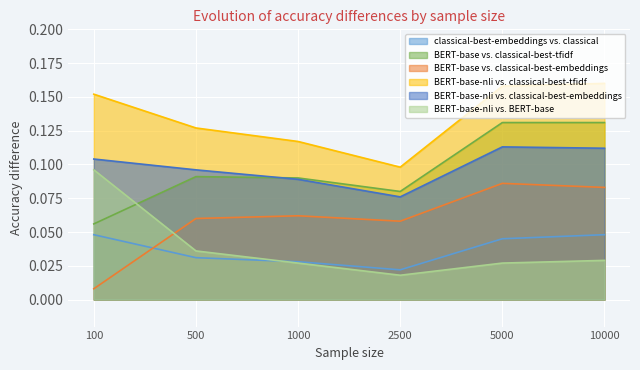

True or false: BERT-base-nli vs. classical-best-tfidf and BERT-base-nli vs. classical-best-embeddings intersect in this chart.

False